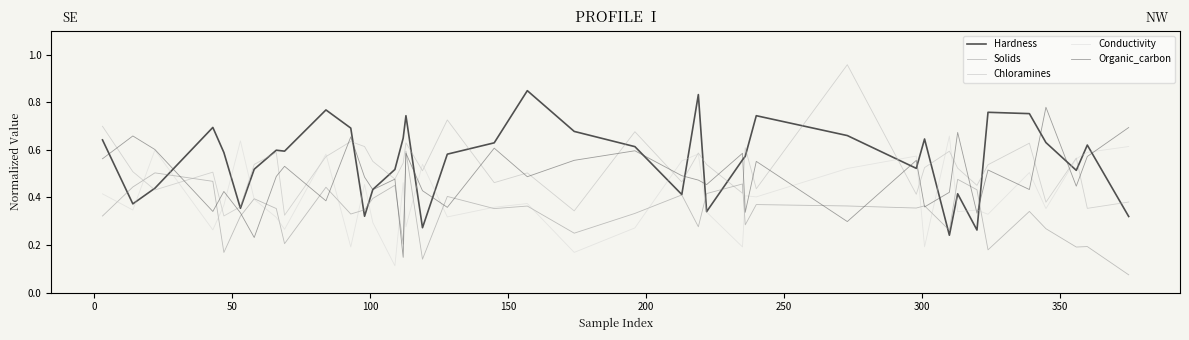

Rank the series by their average value, from highest to lowest.

Hardness, Chloramines, Organic_carbon, Conductivity, Solids